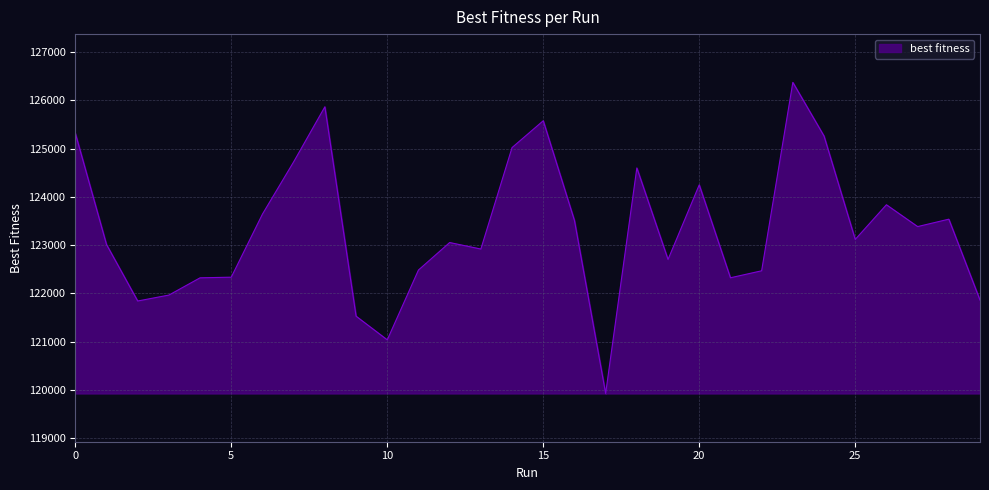

What is the smallest value displayed?

119926.2